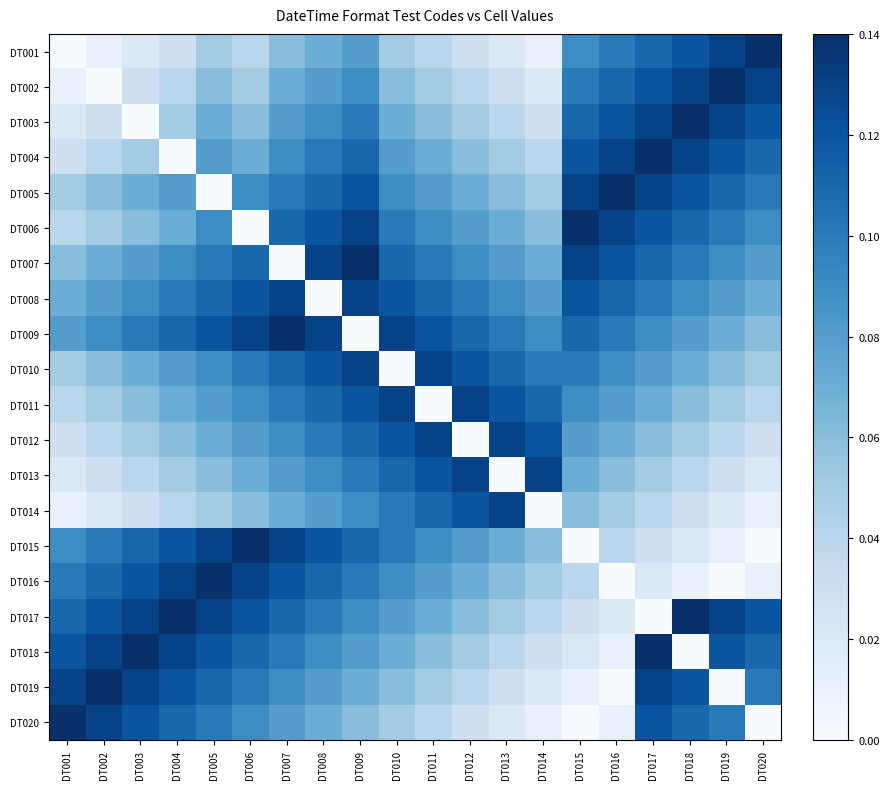

How many data points does each series have?

20